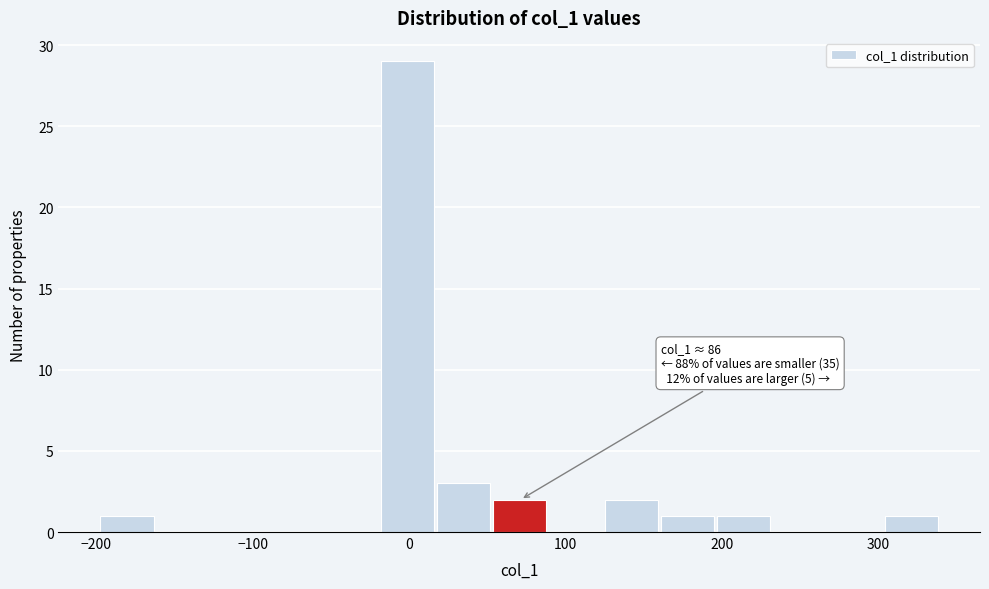

Around what value on the x-axis is the tallest bar? Give the approximate position of its centre, as read against the axis.

0